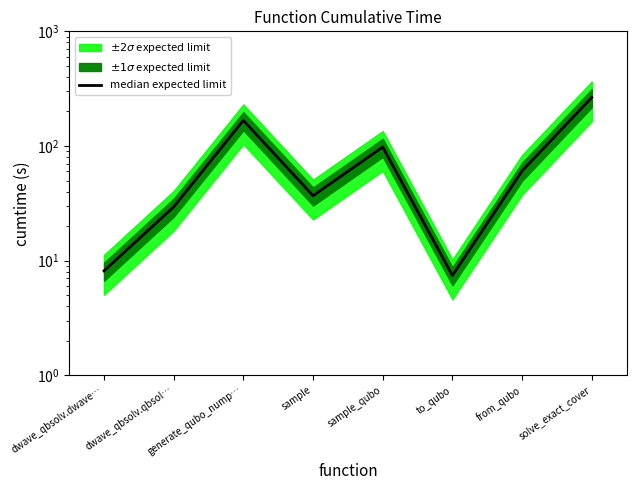

How many values are below 60?

4